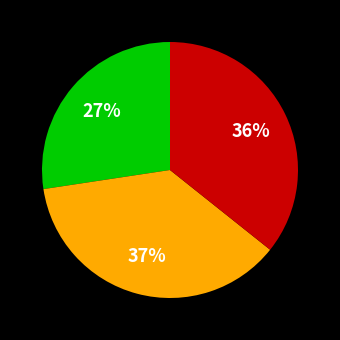

Is there any slice that represents more than half of the pie?

No